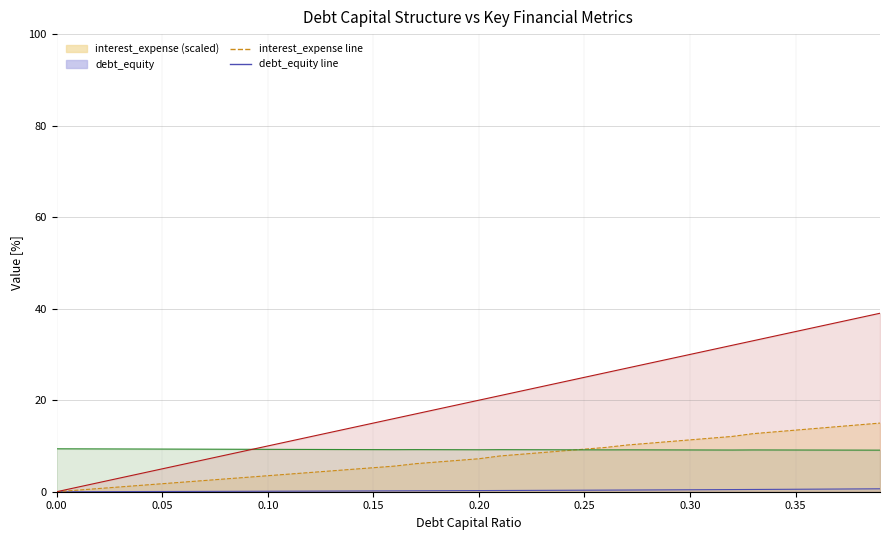

How many distinct data groups are displayed?

4